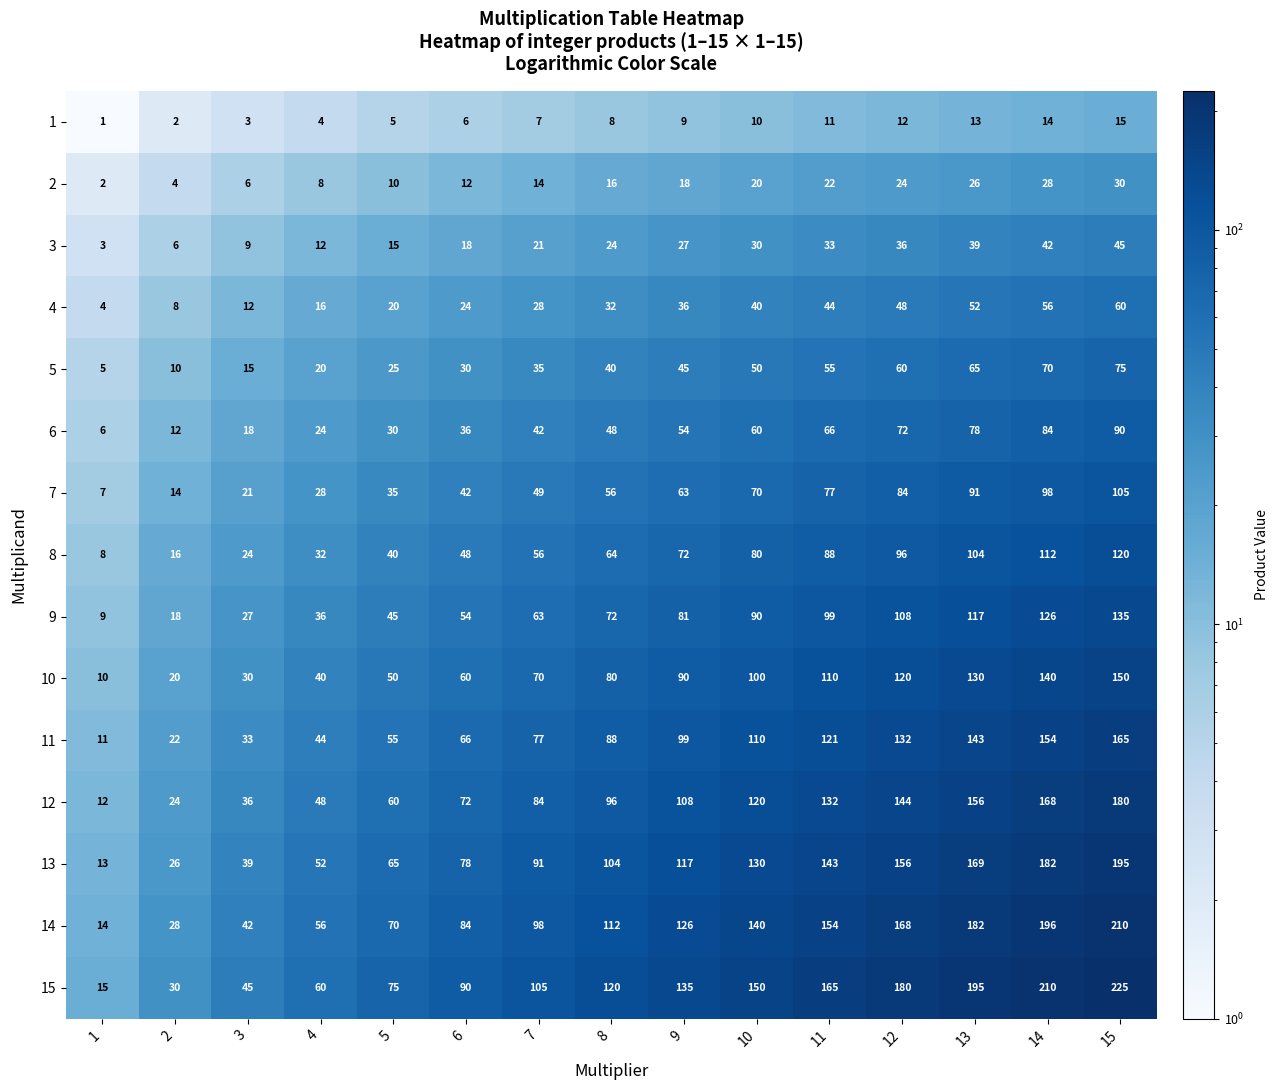

What value does the 14 series have at 13, to the nearest 5?

180